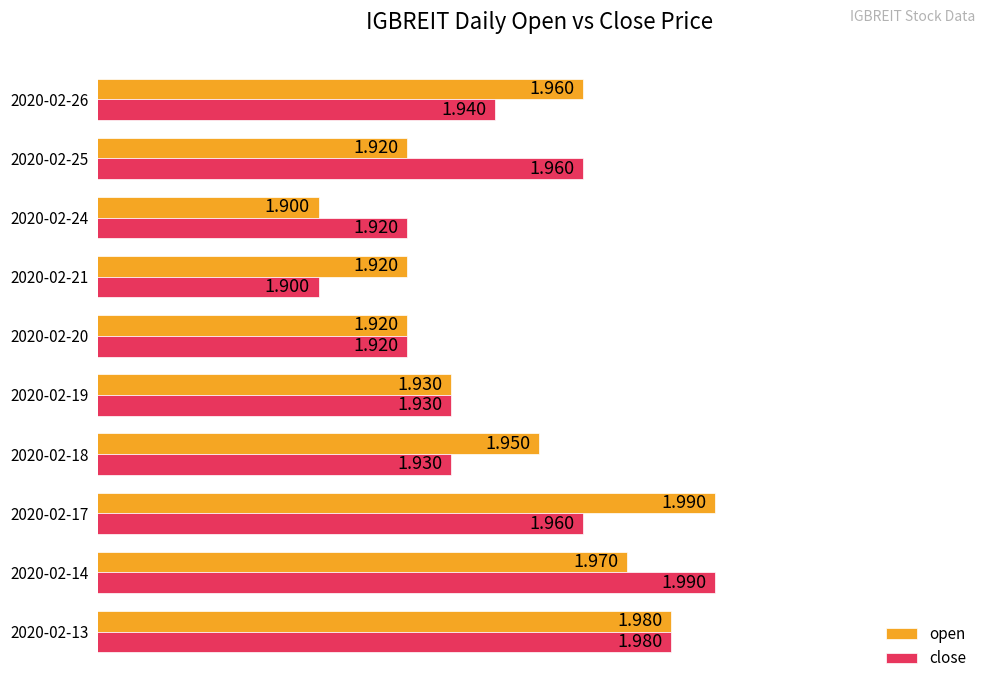

At 2020-02-18, list the series in order from smallest to largest.

close, open